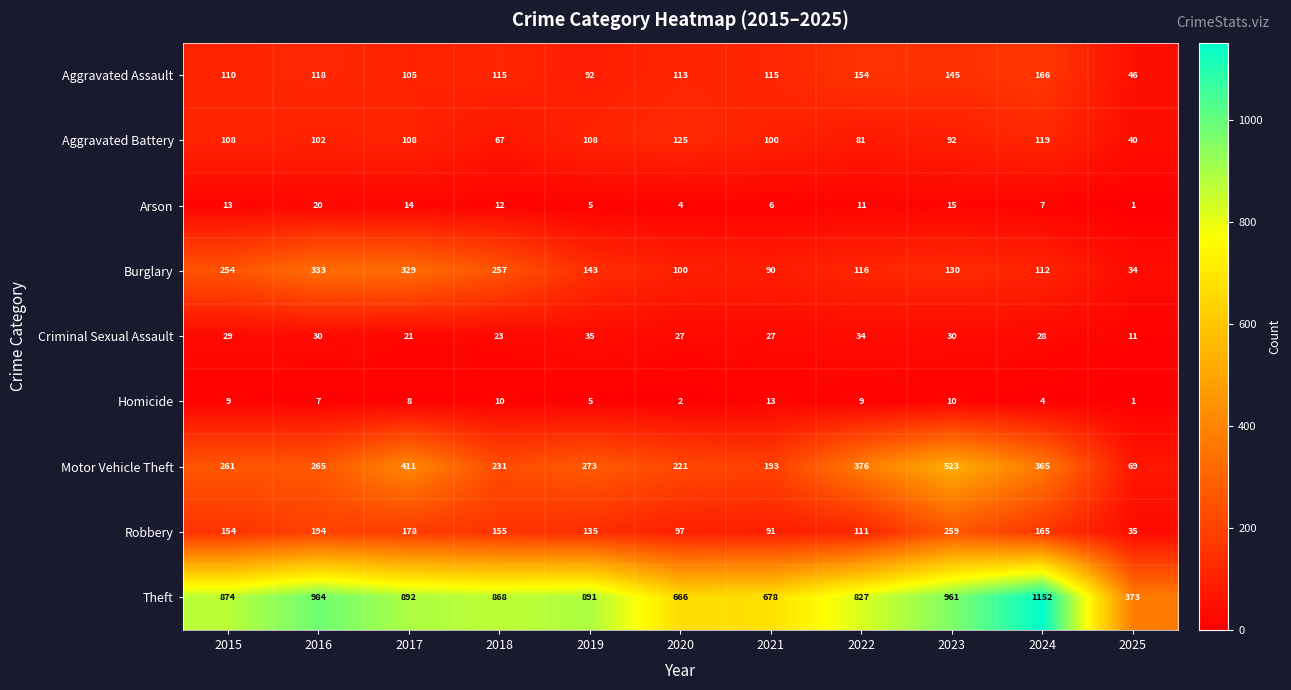

Rank the series by their maximum value, from highest to lowest.

Theft, Motor Vehicle Theft, Burglary, Robbery, Aggravated Assault, Aggravated Battery, Criminal Sexual Assault, Arson, Homicide